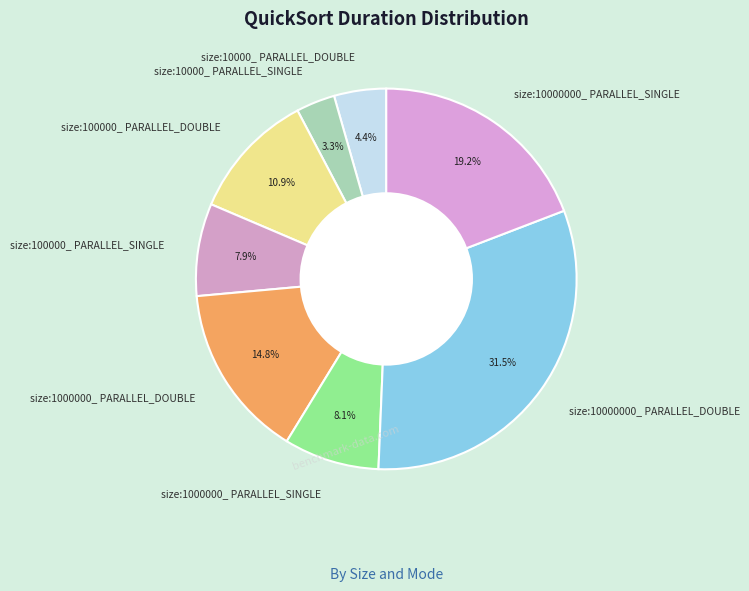

To the nearest percent, what is the average slice percentage?

12%